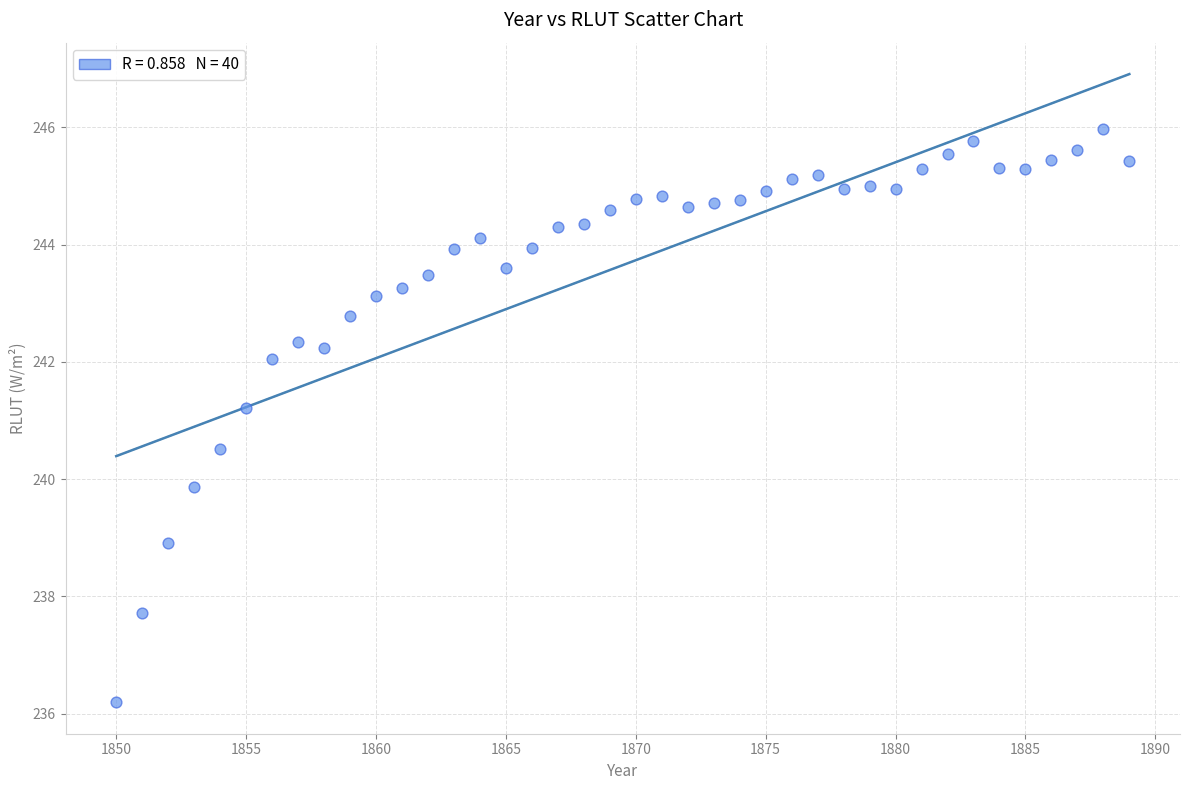

What is the range of X values (max minus min)?

39.0